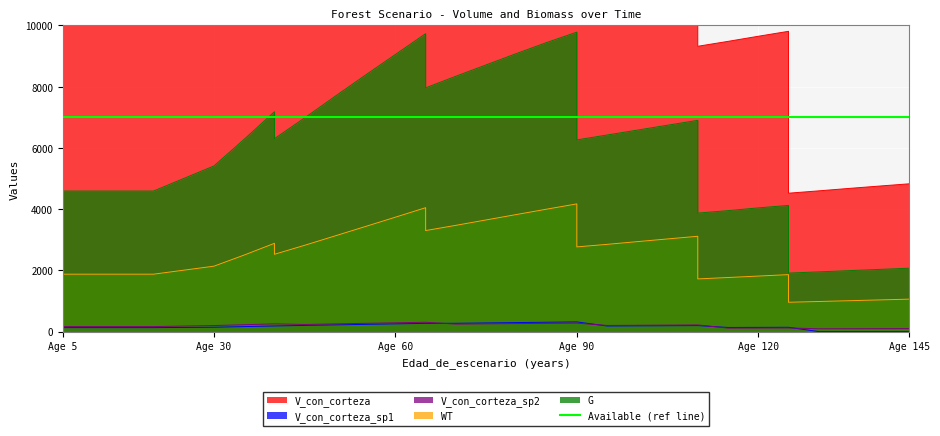

At Age 5, list the series in order from smallest to largest.

V_con_corteza_sp1, V_con_corteza_sp2, WT, G, V_con_corteza